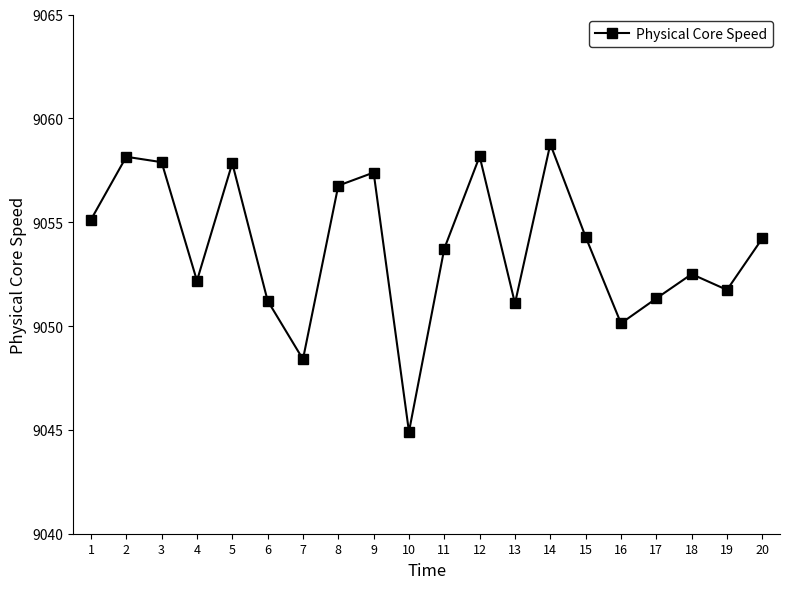

The value at 13 is 14312.5. True or false?

False